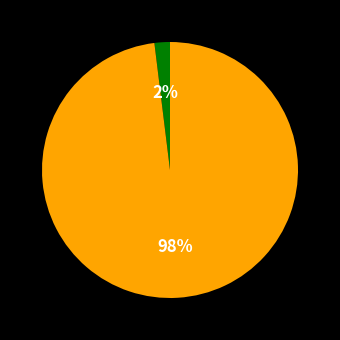

To the nearest percent, what is the average slice percentage?

50%